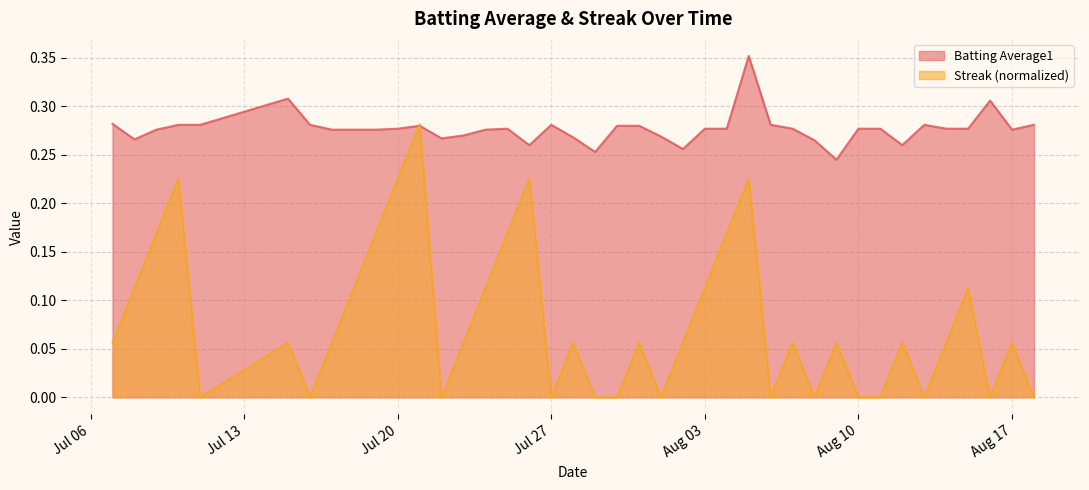

What is the total value across all series at 2010-07-07?

0.3